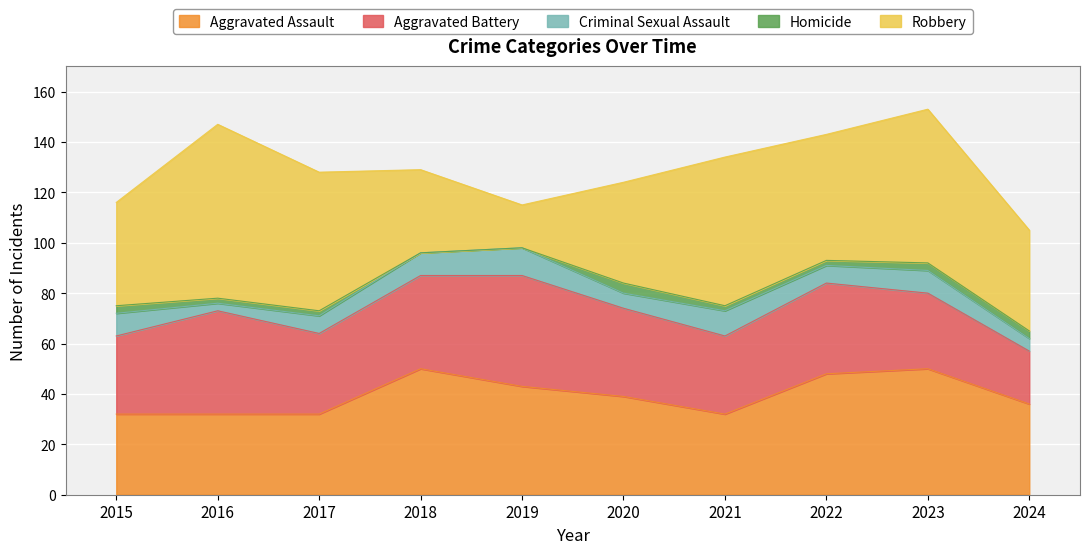

At which category does Aggravated Battery reach its first local peak?

2016